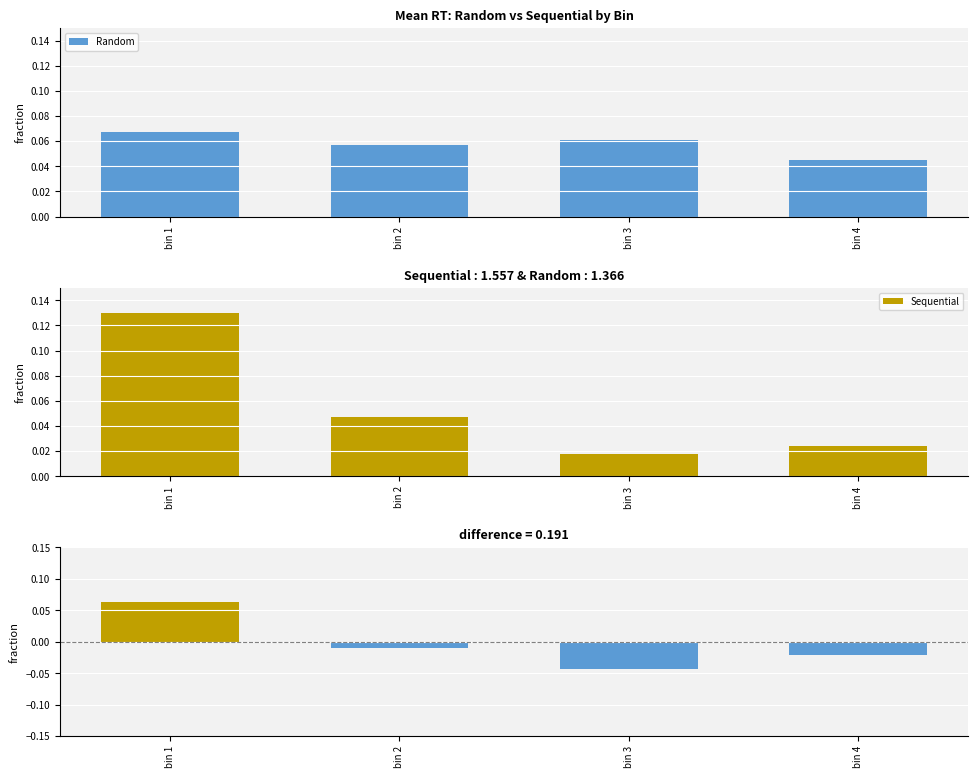

Does the chart contain stacked bars?

No